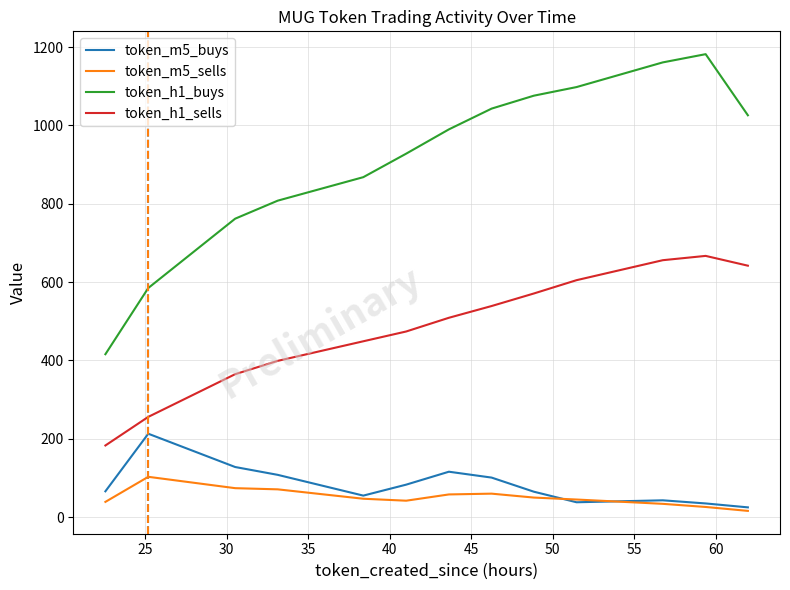

List the series in order of their peak value, highest first.

token_h1_buys, token_h1_sells, token_m5_buys, token_m5_sells